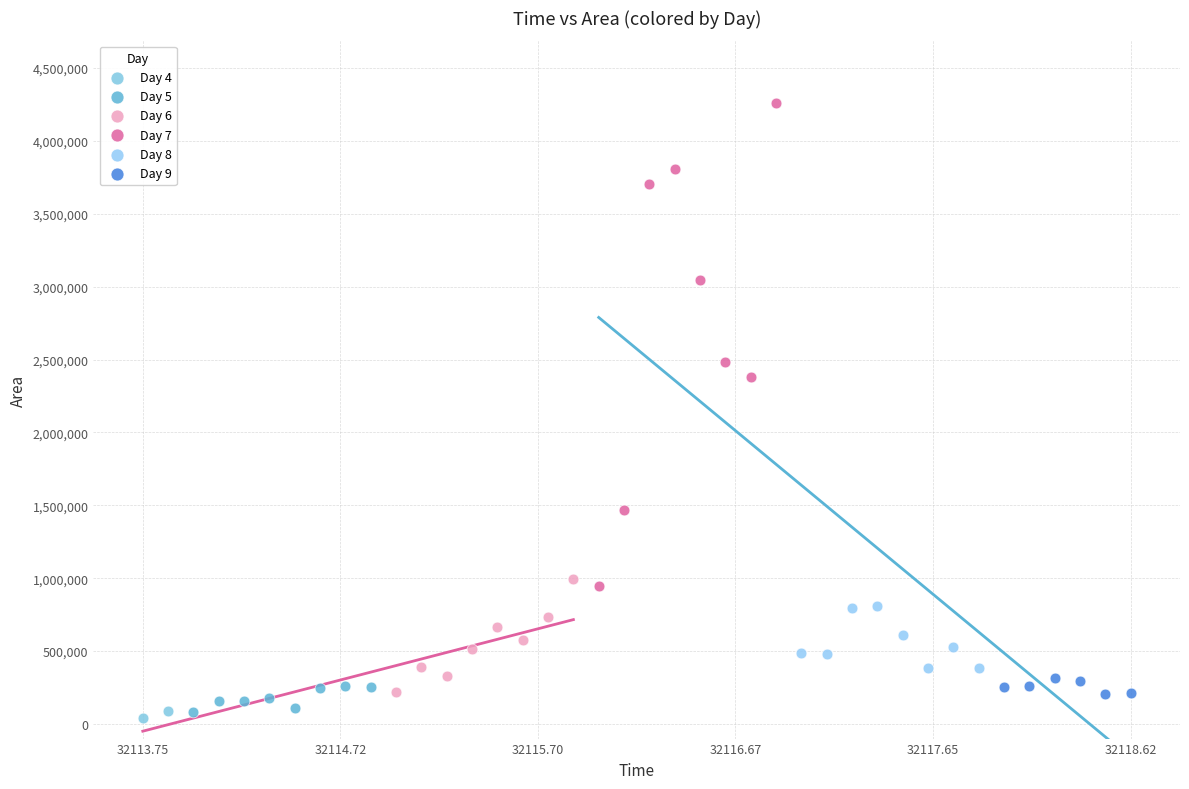

Which series has the largest Y range (max minus min)?

Day 7